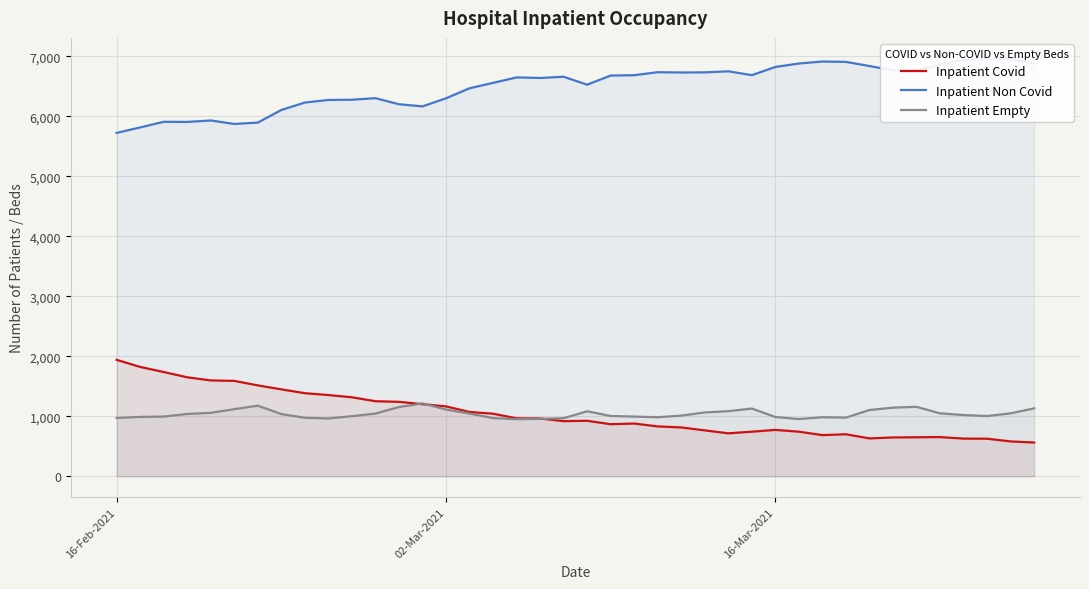

What is the average value of the Inpatient Empty series?

1042